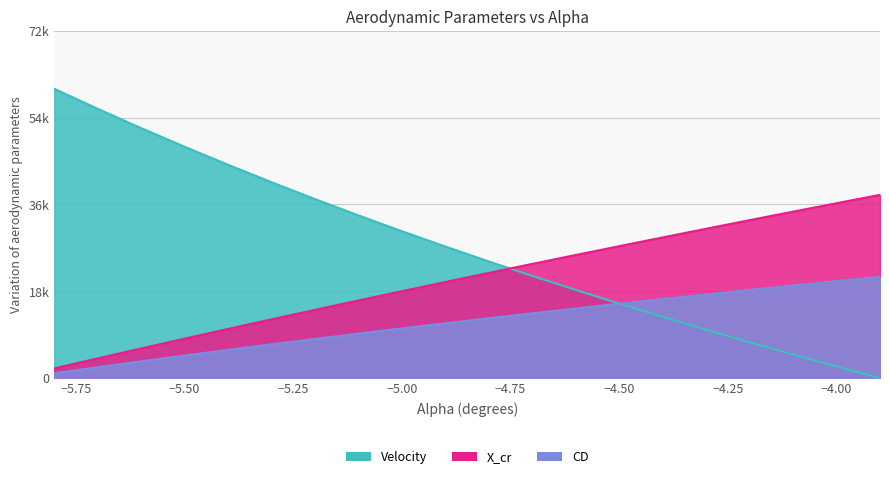

How many distinct data groups are displayed?

3